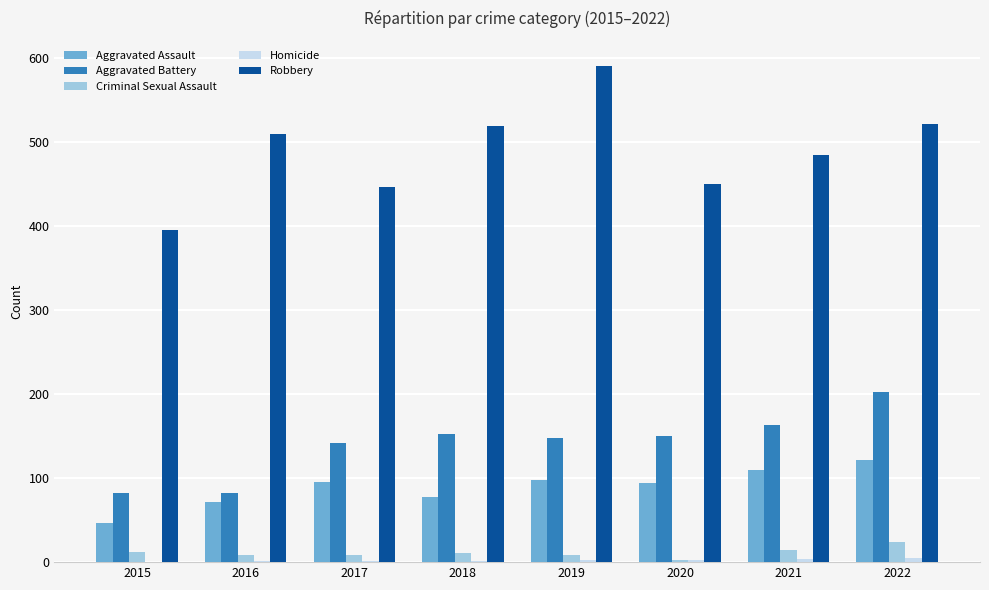

At which label does Aggravated Battery reach its peak?

2022